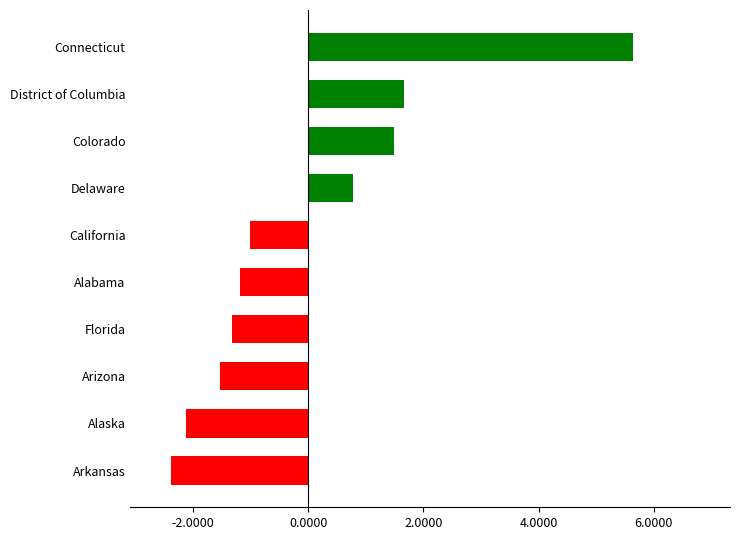

How many distinct data groups are displayed?

1